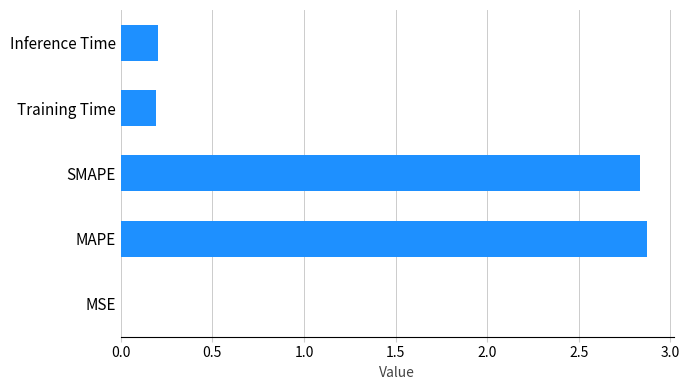

What is the maximum value shown in the chart?

2.9